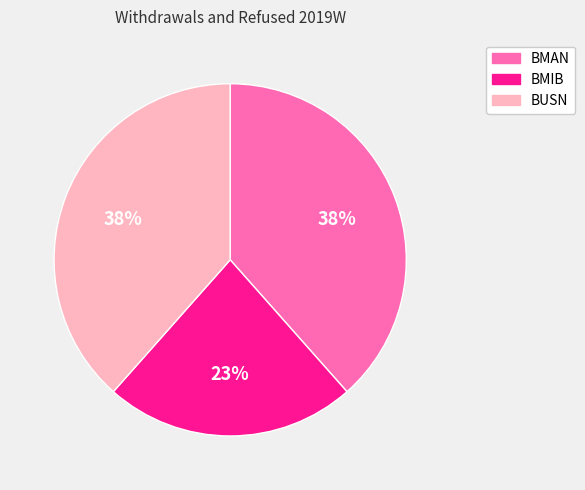

To the nearest percent, what is the average slice percentage?

33%